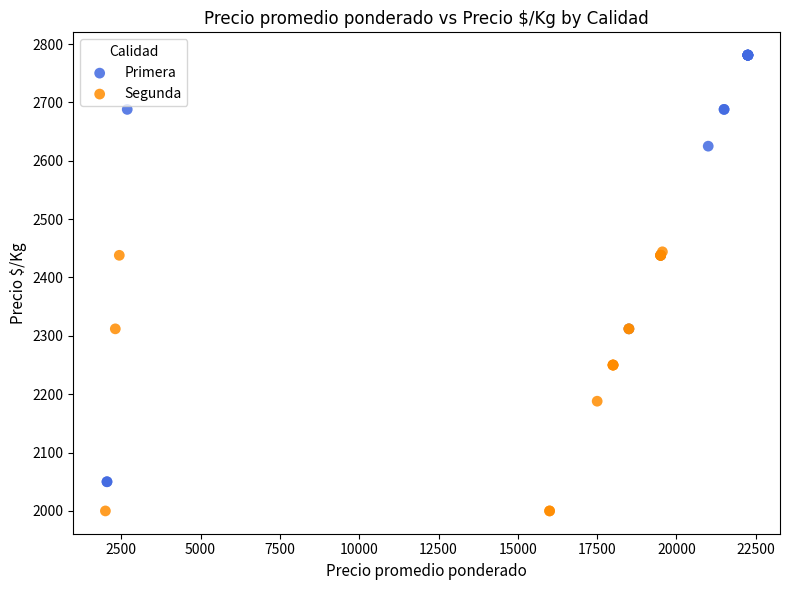

What are all the series names shown in the legend?

Primera, Segunda